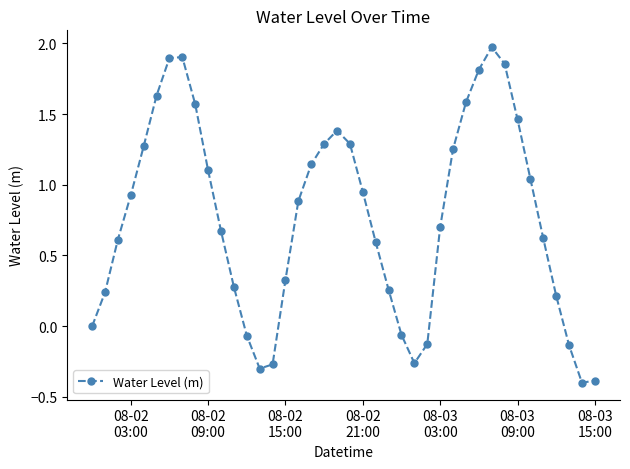

Count the number of data series in this chart.

1